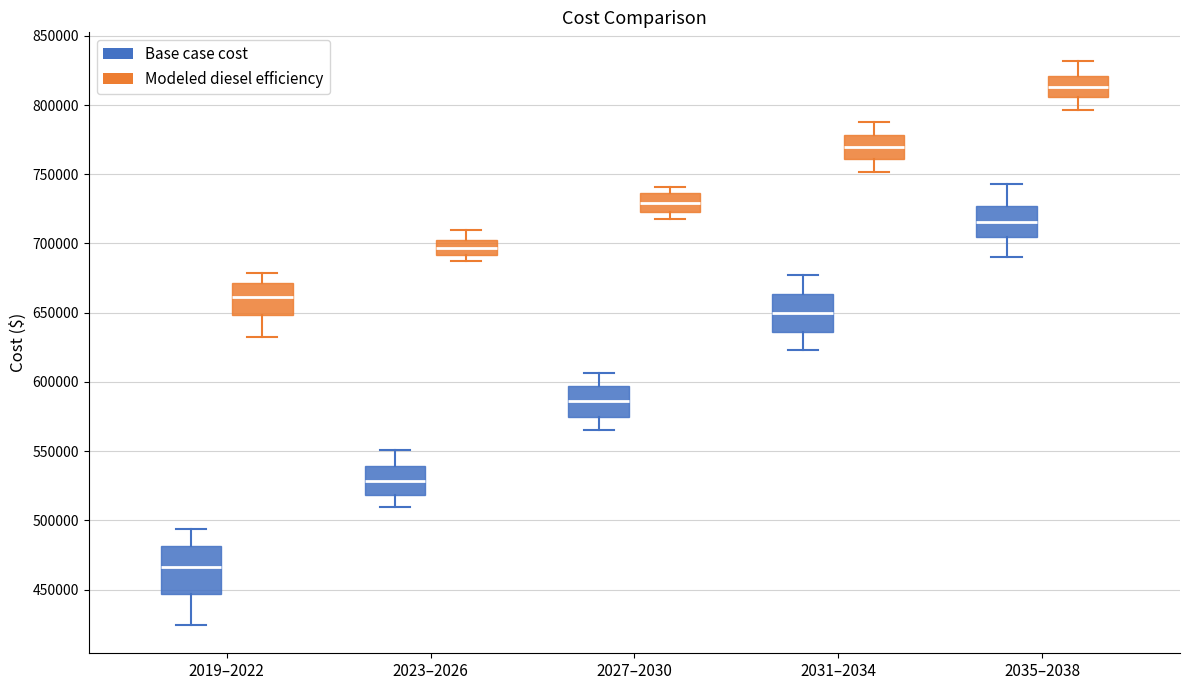

Reading left to right, transcribe this box plot: for each box, give where its median line is, the range the box spans, and where its two whiskers end, as read against the y-axis. The values are not printed on the chart, so give them approximately, as read against the axis.

2019–2022 (Base case cost): median 465000, box 445000 to 480000, whiskers 425000 to 495000
2019–2022 (Modeled diesel efficiency): median 660000, box 650000 to 670000, whiskers 630000 to 680000
2023–2026 (Base case cost): median 530000, box 520000 to 540000, whiskers 510000 to 550000
2023–2026 (Modeled diesel efficiency): median 695000, box 690000 to 705000, whiskers 685000 to 710000
2027–2030 (Base case cost): median 585000, box 575000 to 595000, whiskers 565000 to 605000
2027–2030 (Modeled diesel efficiency): median 730000, box 725000 to 735000, whiskers 720000 to 740000
2031–2034 (Base case cost): median 650000, box 635000 to 665000, whiskers 625000 to 675000
2031–2034 (Modeled diesel efficiency): median 770000, box 760000 to 780000, whiskers 750000 to 790000
2035–2038 (Base case cost): median 715000, box 705000 to 725000, whiskers 690000 to 745000
2035–2038 (Modeled diesel efficiency): median 815000, box 805000 to 820000, whiskers 795000 to 830000